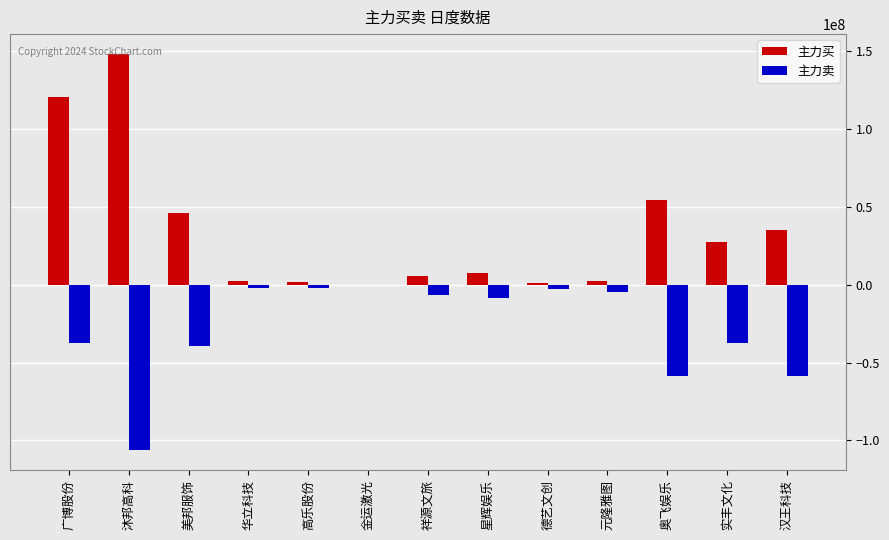

What are all the series names shown in the legend?

主力买, 主力卖